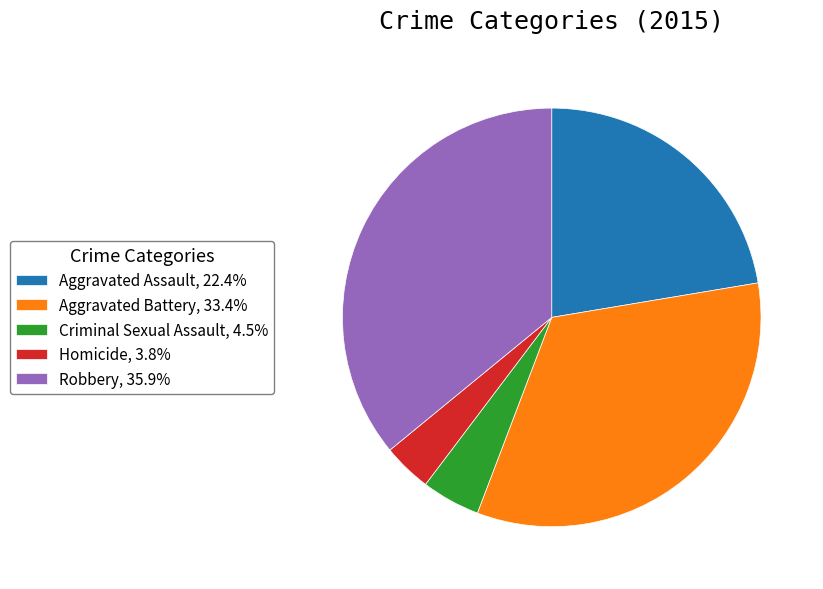

Is the sum of Aggravated Battery and Robbery greater than half?

Yes